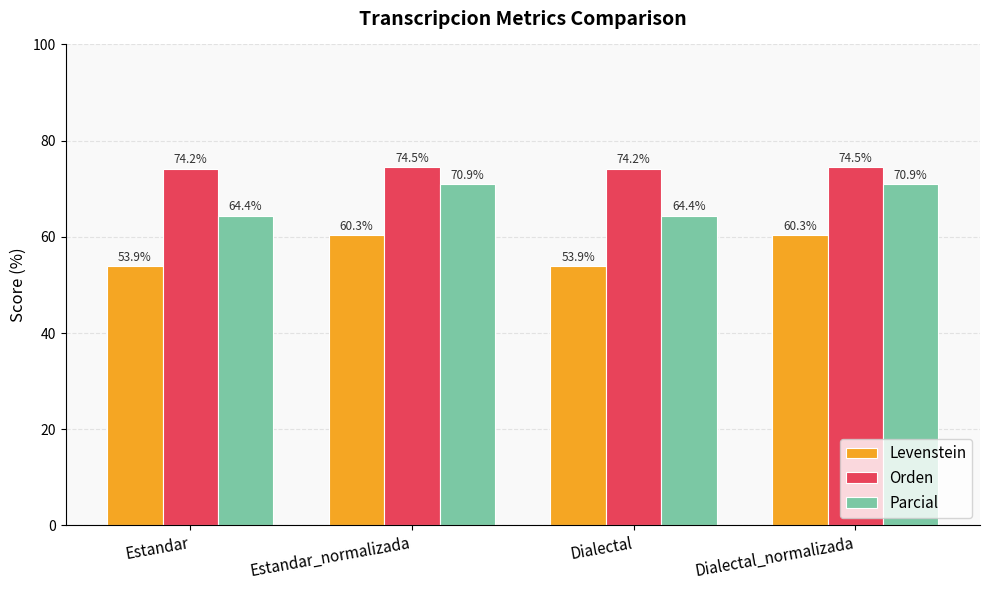

The value of Orden at Dialectal is 74.2. True or false?

True